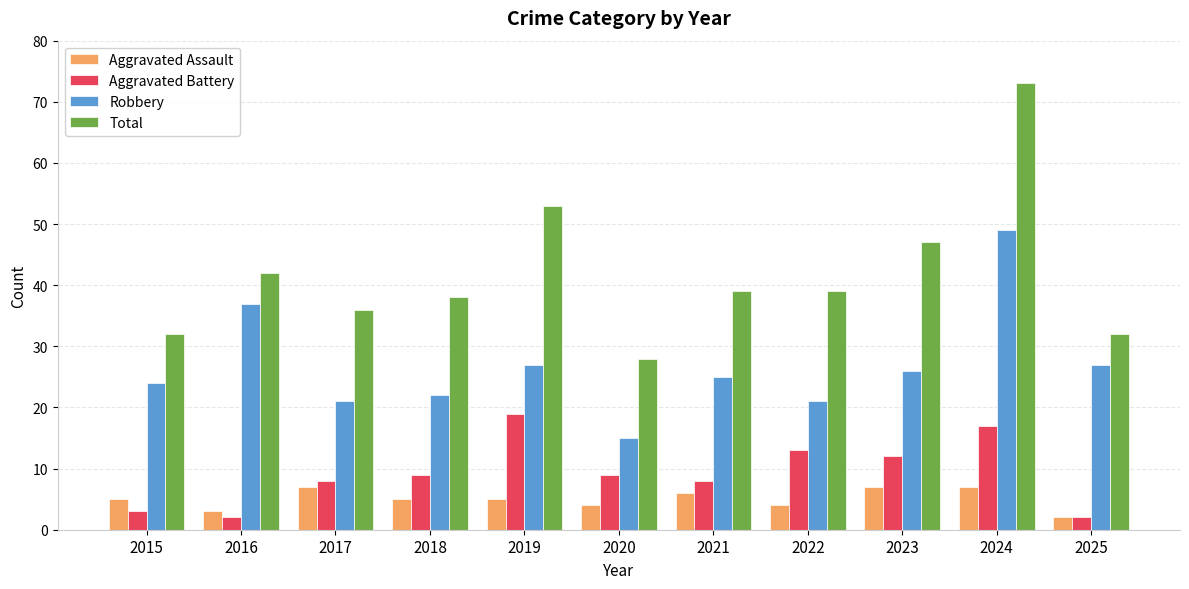

Reading left to right, transcribe all the data shown in this chart.

Aggravated Assault: 5	3	7	5	5	4	6	4	7	7	2
Aggravated Battery: 3	2	8	9	19	9	8	13	12	17	2
Robbery: 24	37	21	22	27	15	25	21	26	49	27
Total: 32	42	36	38	53	28	39	39	47	73	32